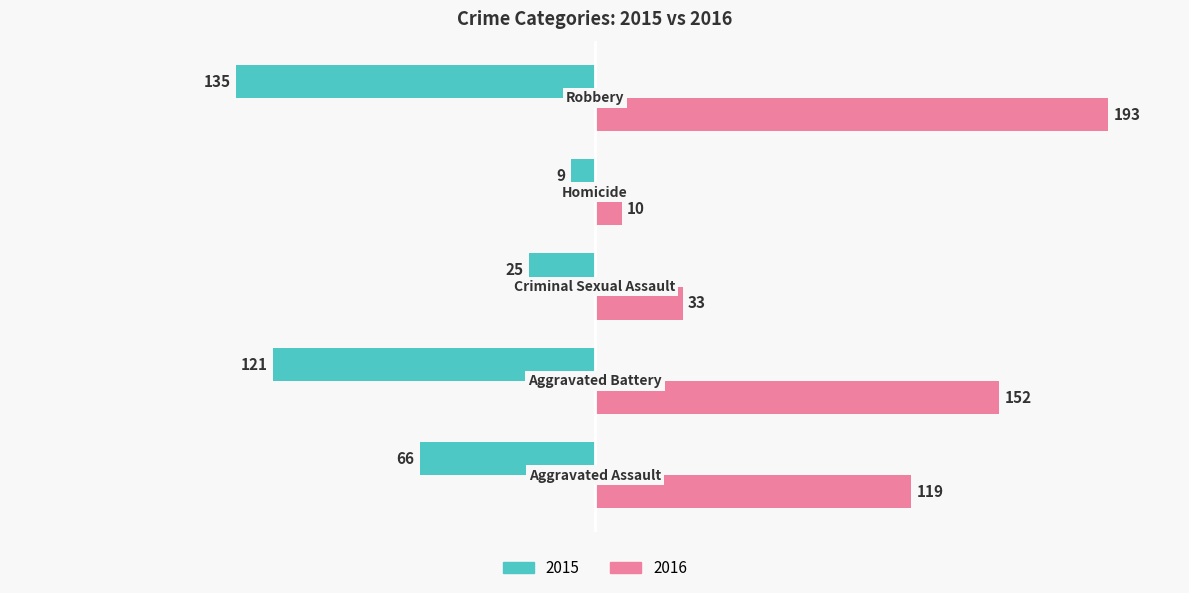

List the series in order of their overall mean, highest first.

2016, 2015